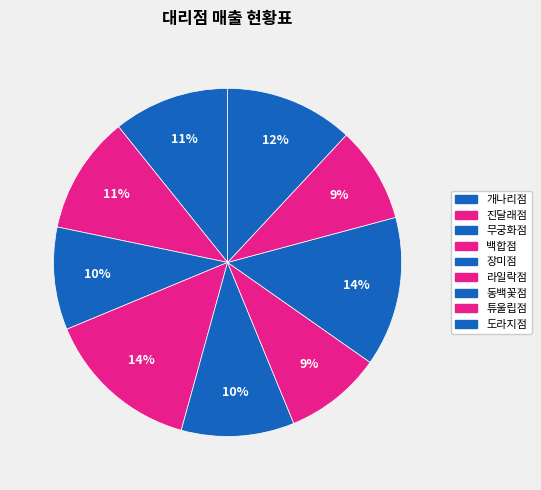

Between 튜울립점 and 장미점, which is larger?

장미점